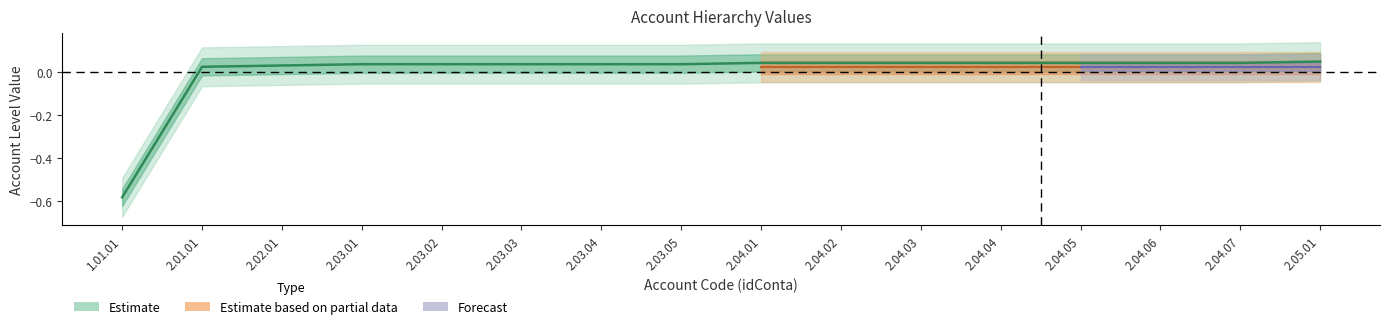

Does the chart display data point markers on the line(s)?

No